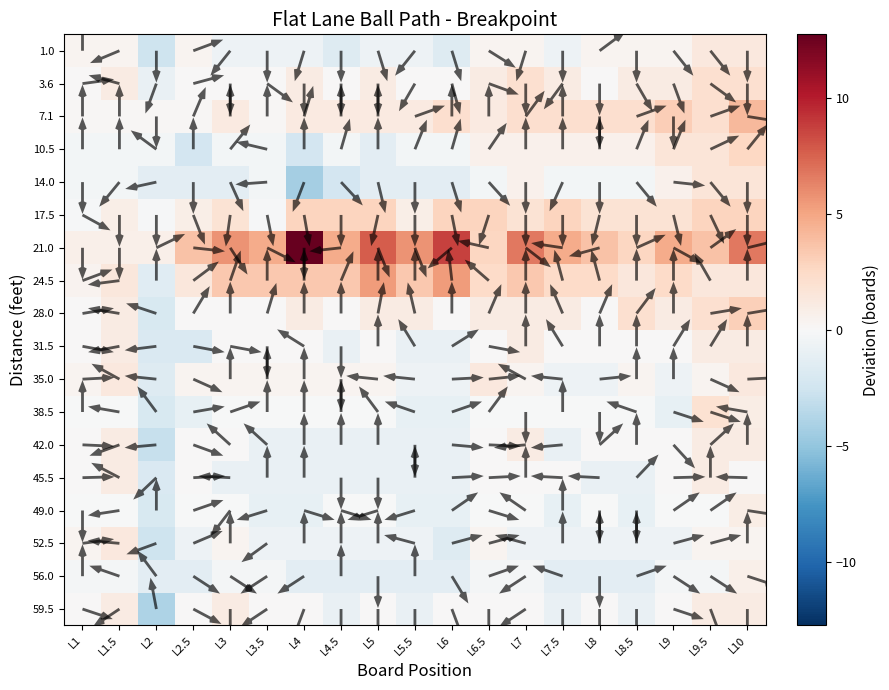

Rank the categories by 3.6 value from highest to lowest.

L7, L9.5, L10, L1.5, L4, L5, L6.5, L7.5, L8.5, L9, L1, L2.5, L3, L3.5, L4.5, L5.5, L6, L8, L2